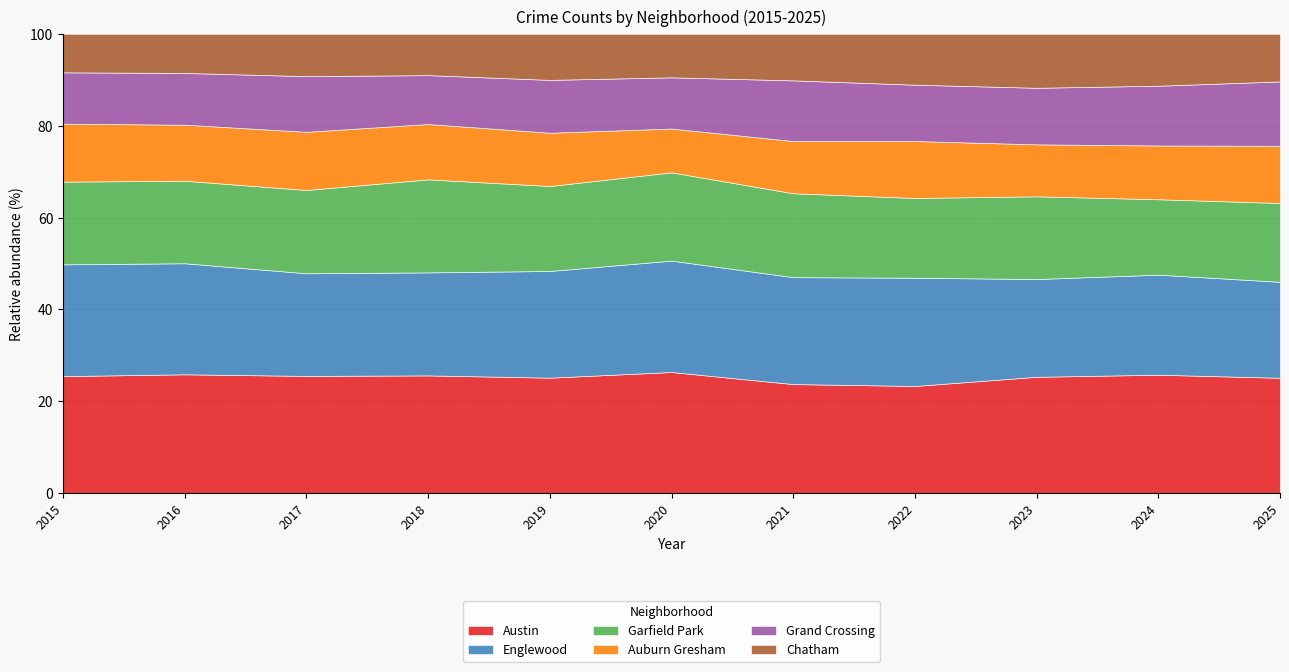

What is the difference between the second highest and minimum values in the Englewood series?

972